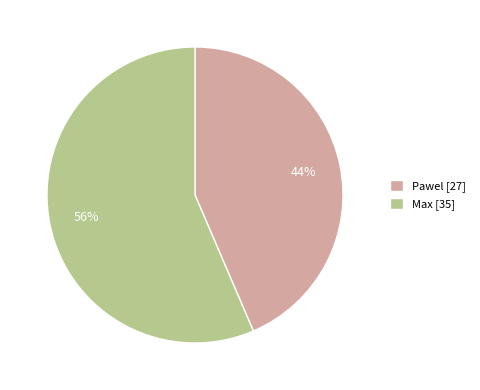

To the nearest percent, what is the average slice percentage?

50%